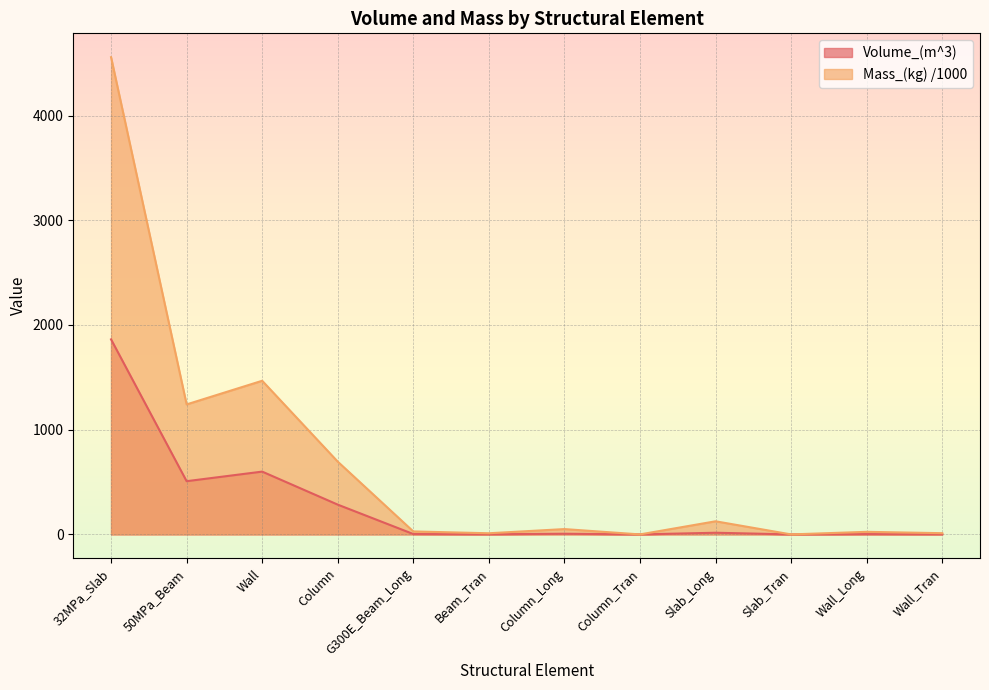

What are all the series names shown in the legend?

Volume_(m^3), Mass_(kg) /1000